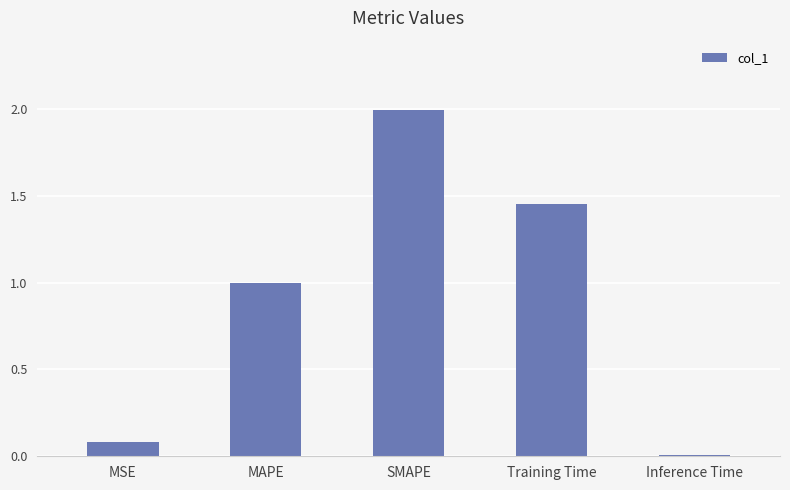

What is the label of the 3rd bar from the left?

SMAPE